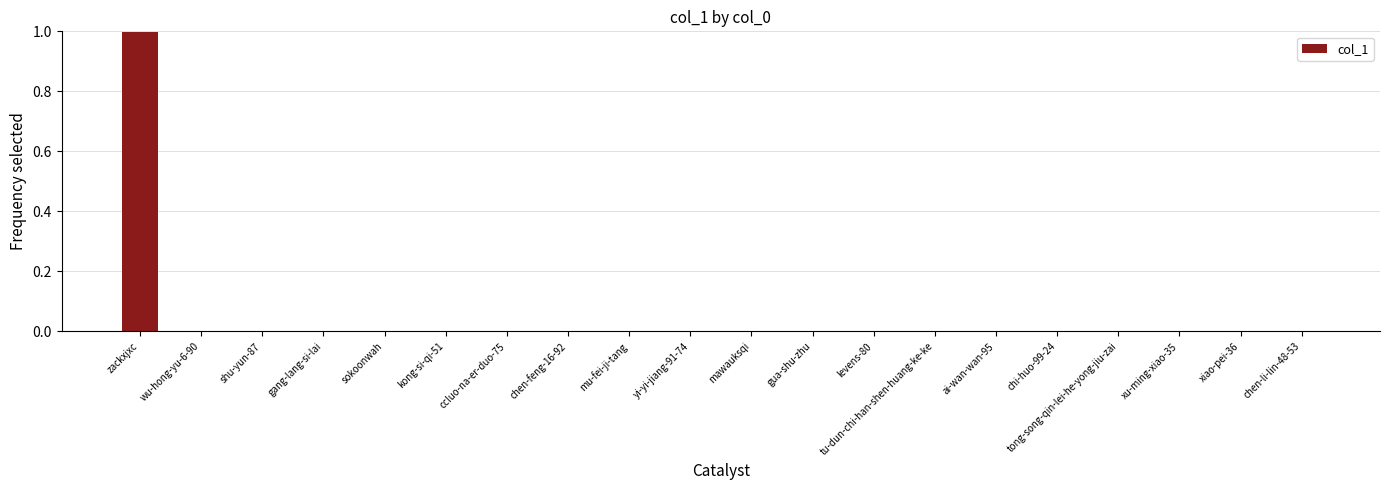

The value at levens-80 is 0.0. True or false?

True